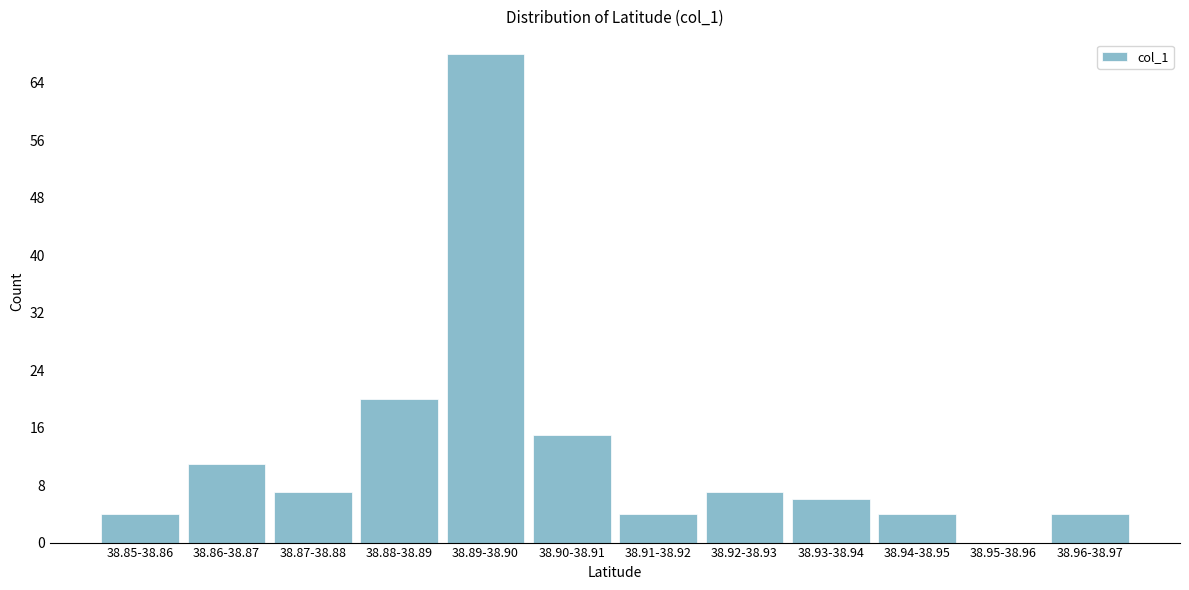

Reading left to right, what are all the values shown in this chart?

38.85-38.86=4	38.86-38.87=11	38.87-38.88=7	38.88-38.89=20	38.89-38.90=68	38.90-38.91=15	38.91-38.92=4	38.92-38.93=7	38.93-38.94=6	38.94-38.95=4	38.95-38.96=0	38.96-38.97=4